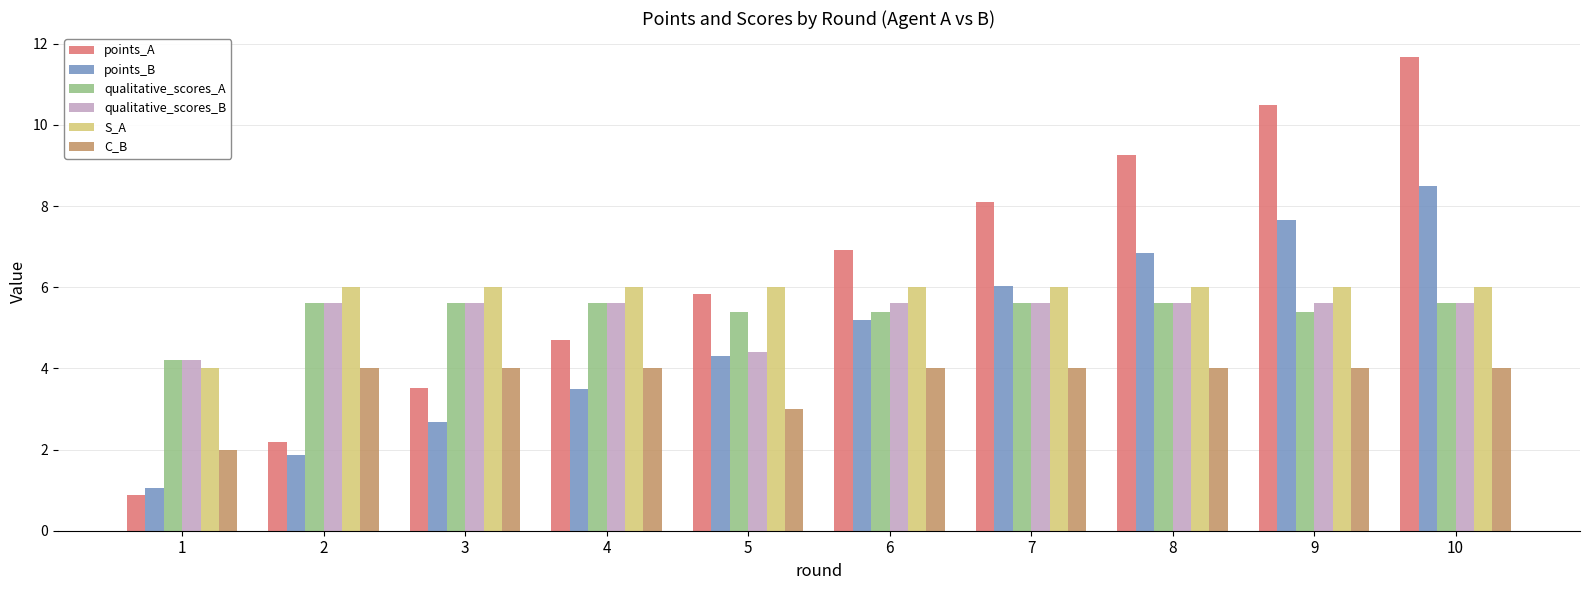

What is the highest value of the points_A series?

11.7